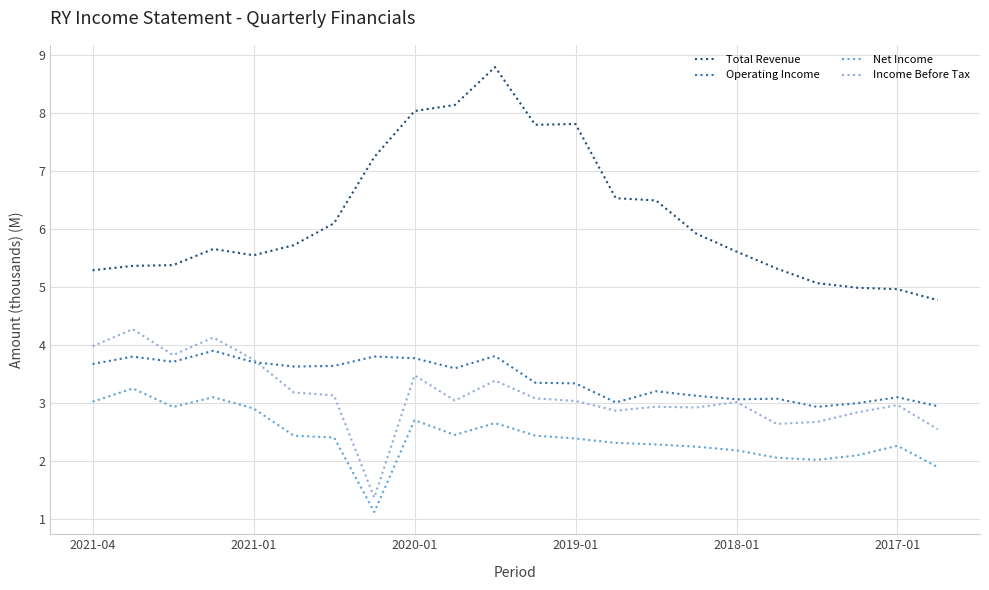

Which series has the largest range (max minus min)?

Total Revenue